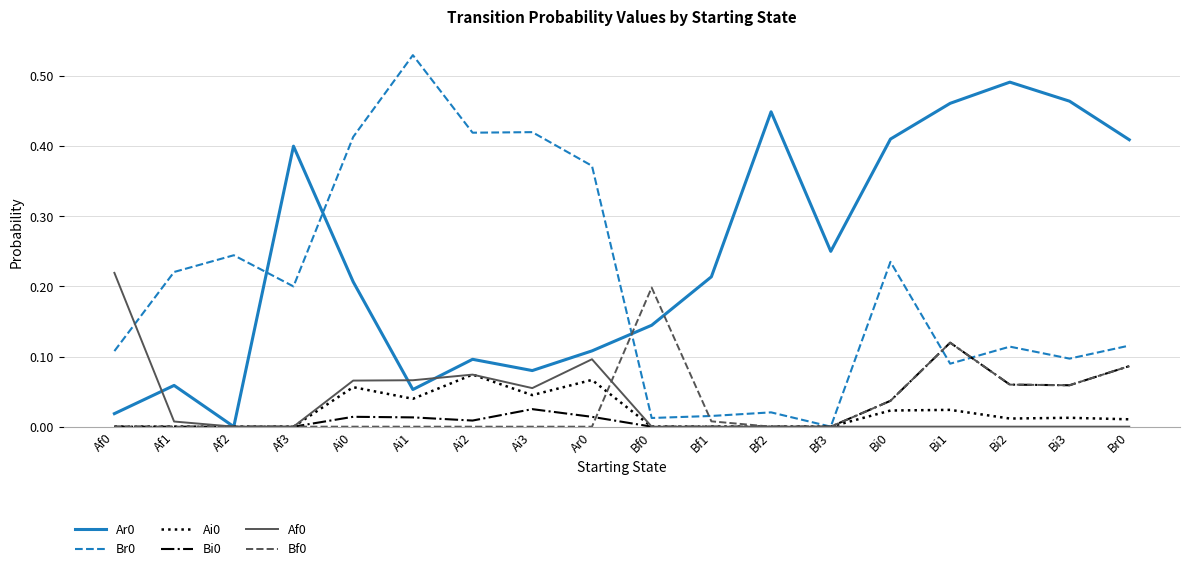

What position from the right is Ai3?

11